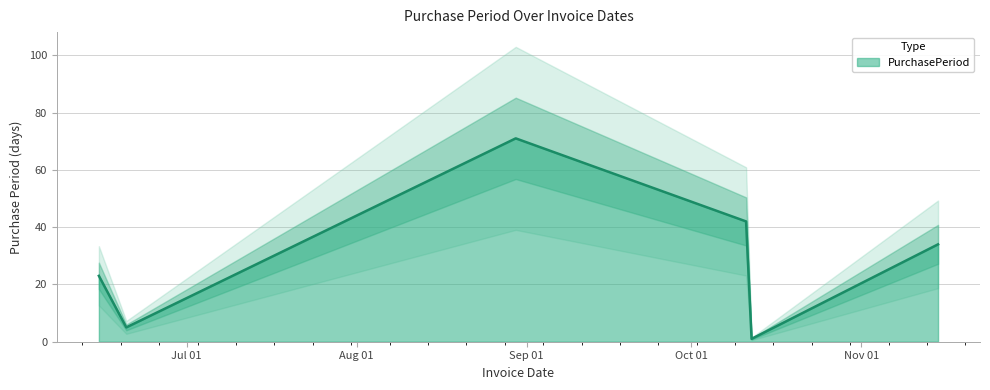

What is the minimum value shown in the chart?

1